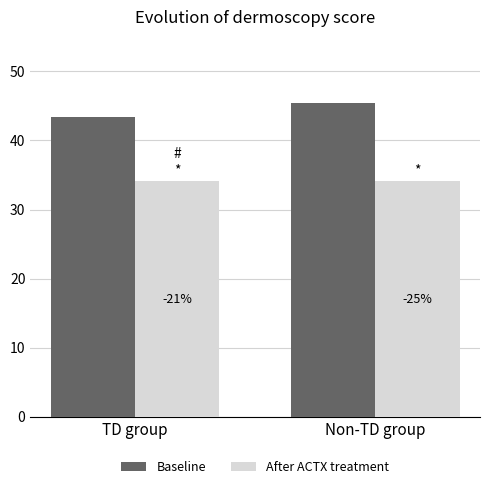

What is the average value of the After ACTX treatment series?

34.1